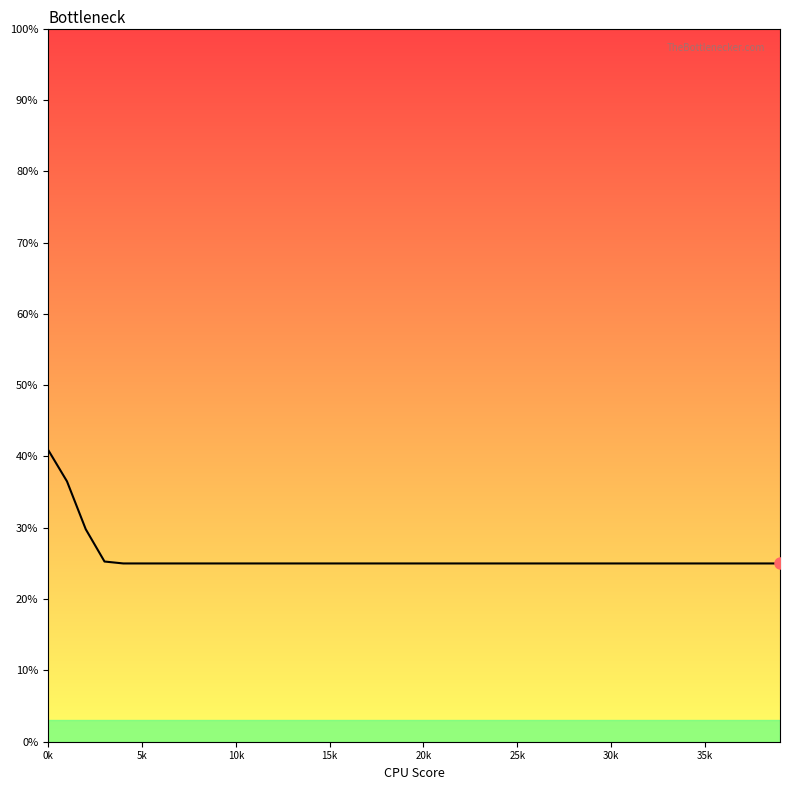

Reading right to left, list all the values displayed in this chart.

0.2	0.2	0.2	0.2	0.2	0.2	0.2	0.2	0.2	0.2	0.2	0.2	0.2	0.2	0.2	0.2	0.2	0.2	0.2	0.2	0.2	0.2	0.2	0.2	0.2	0.2	0.2	0.2	0.2	0.2	0.2	0.2	0.2	0.2	0.2	0.2	0.3	0.3	0.4	0.4